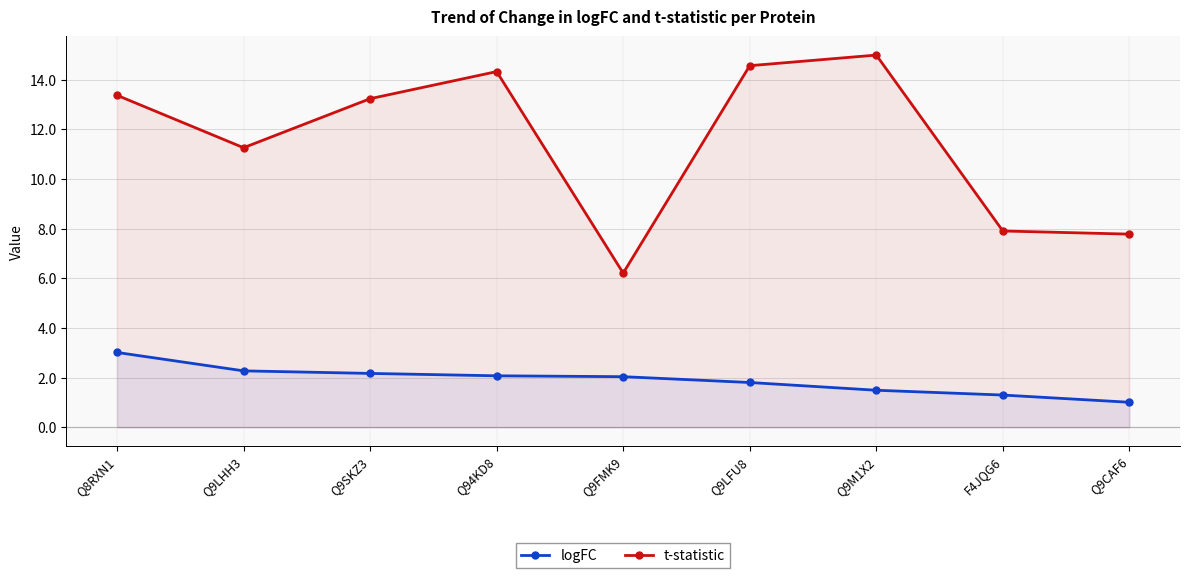

How many data points in t-statistic are less than 13?

4